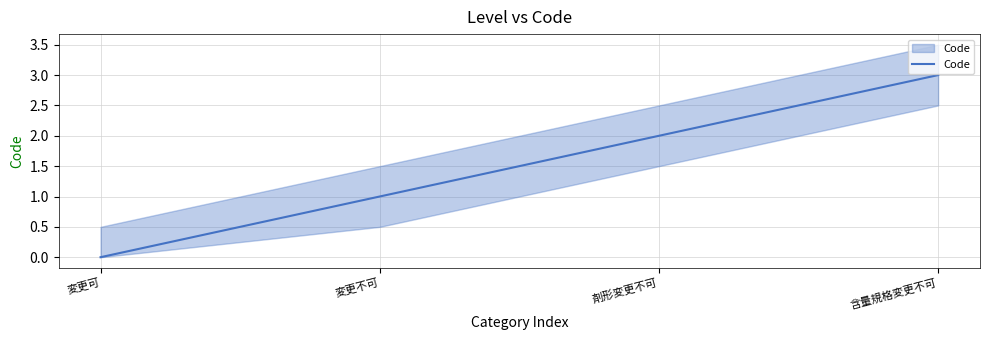

What is the value of the 2nd point from the left?

1